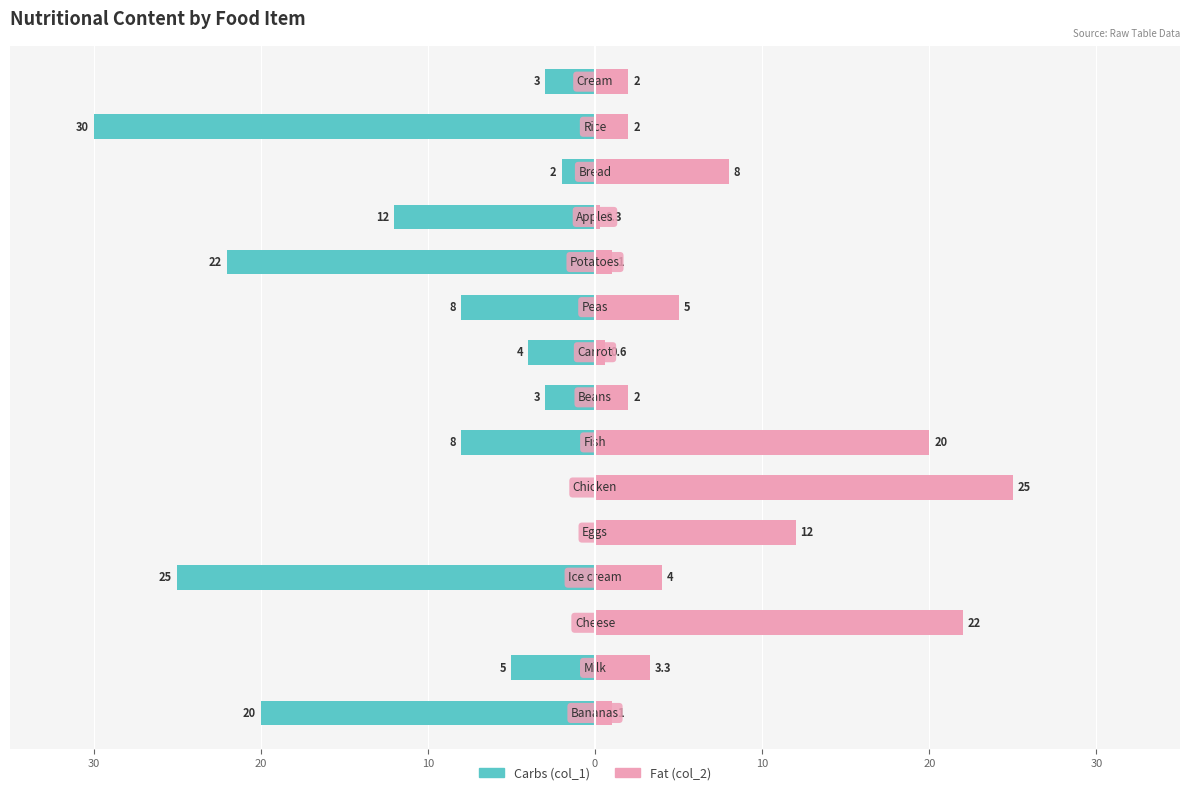

Which series has the largest range (max minus min)?

Carbs (col_1)